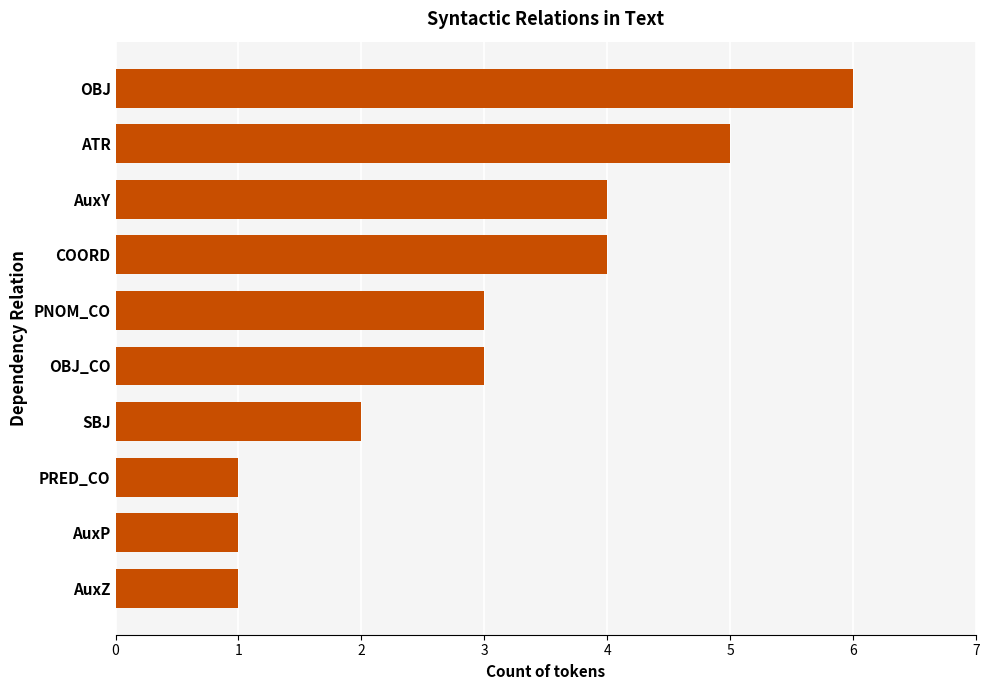

What is the smallest value displayed?

1